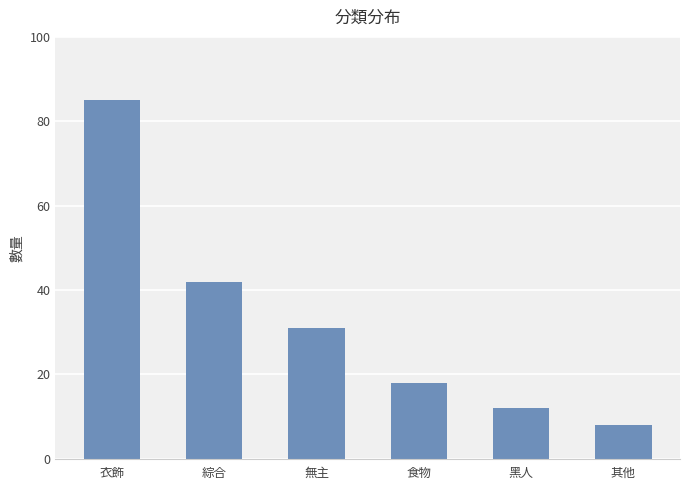

Does the chart contain any negative values?

No